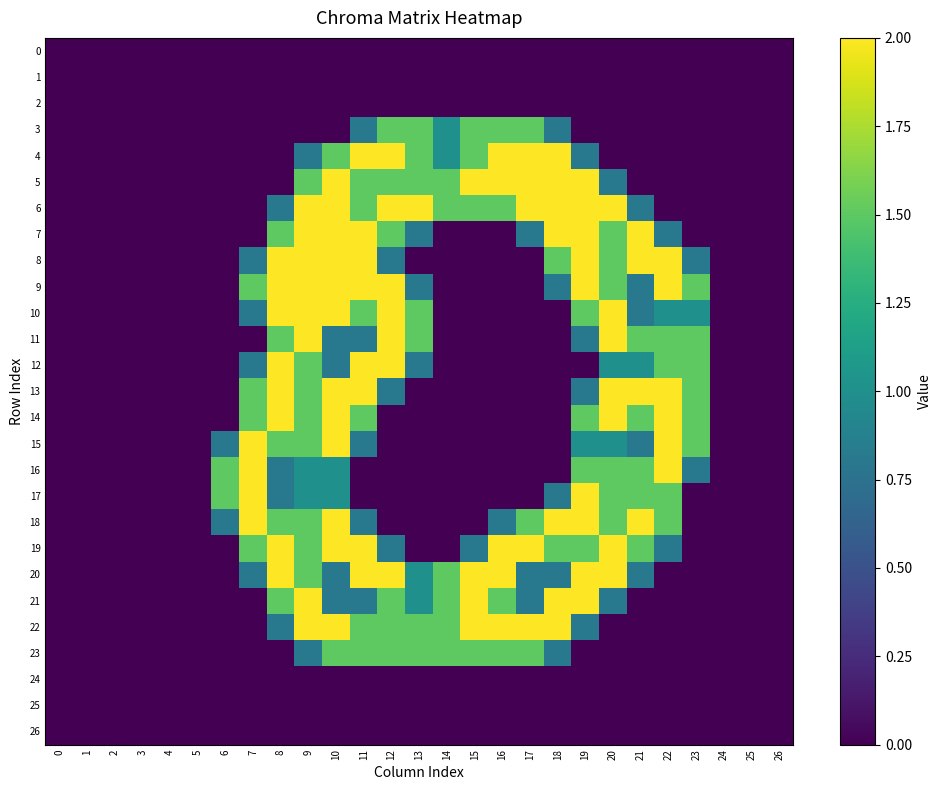

Which series has the largest total across all categories?

6